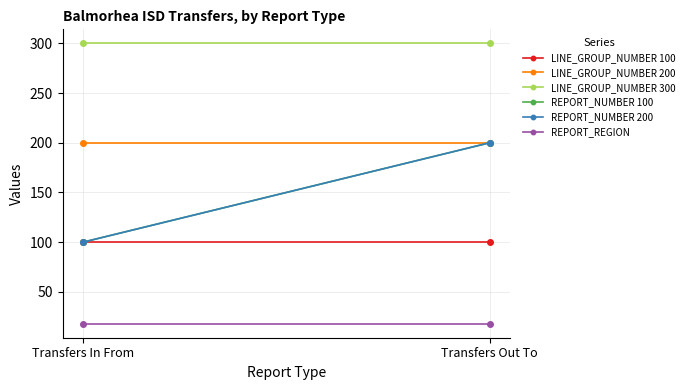

At which label is REPORT_NUMBER 200 closest to 150?

Transfers In From